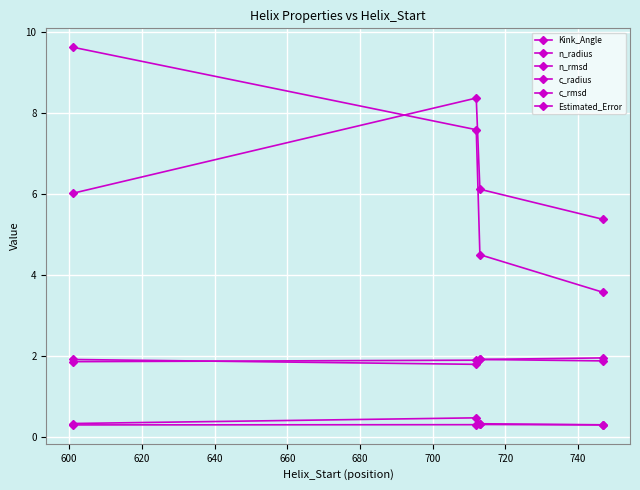

Count the c_rmsd values in the range 0 to 1.

4